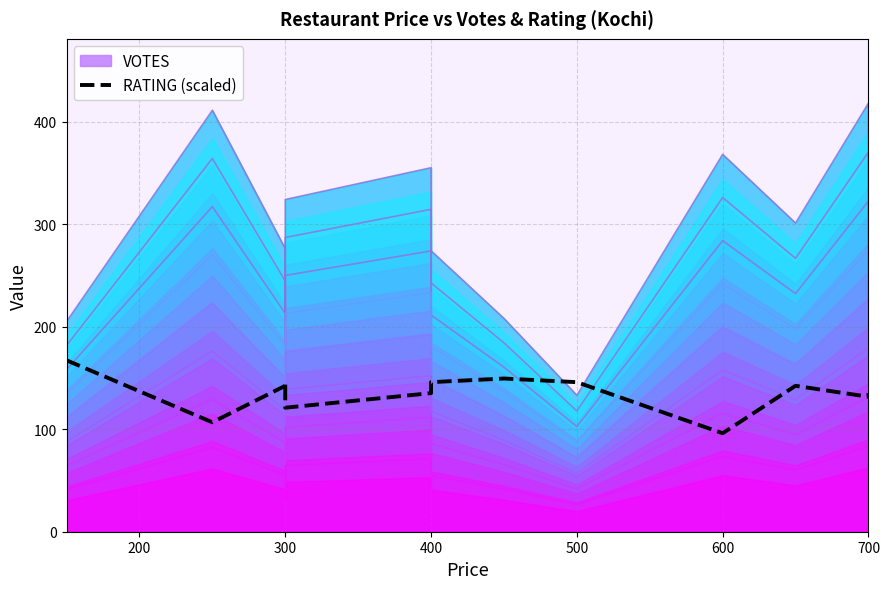

How many times do VOTES_layer_0 and RATING (scaled) cross each other?

2